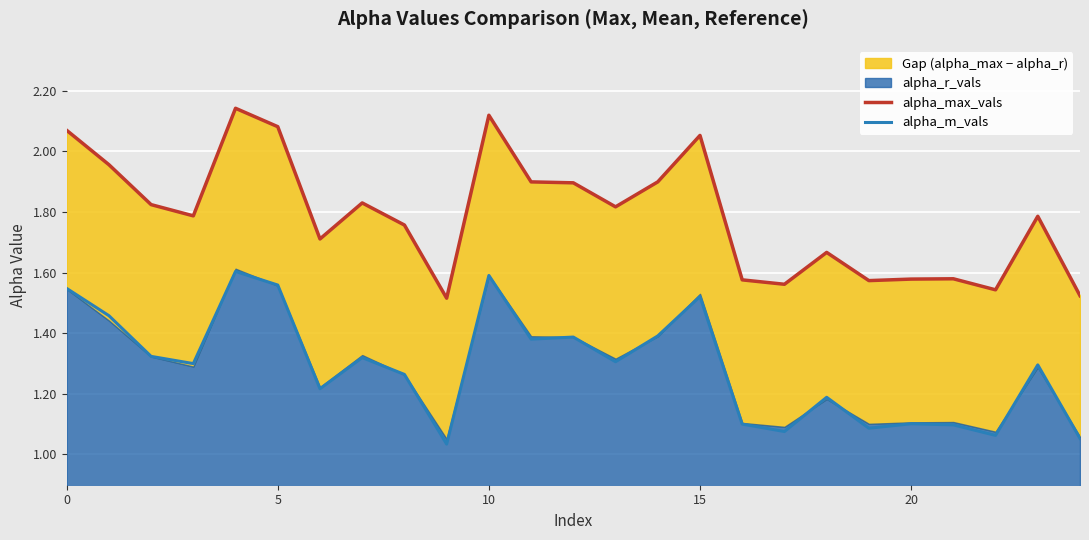

What is the spread (max minus min) of values at 22?

0.5